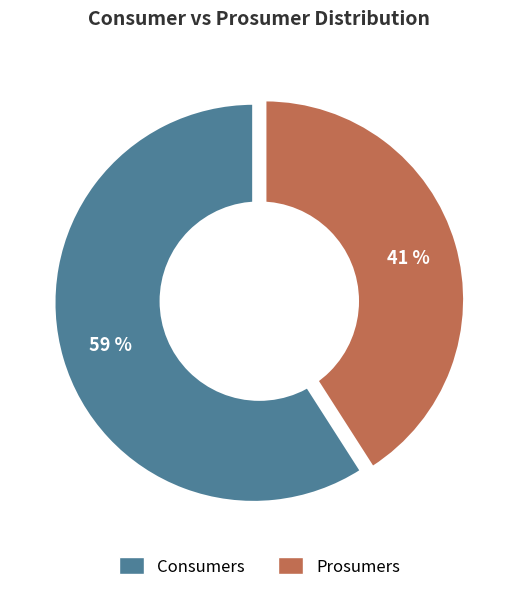

Is there any slice that represents more than half of the pie?

Yes